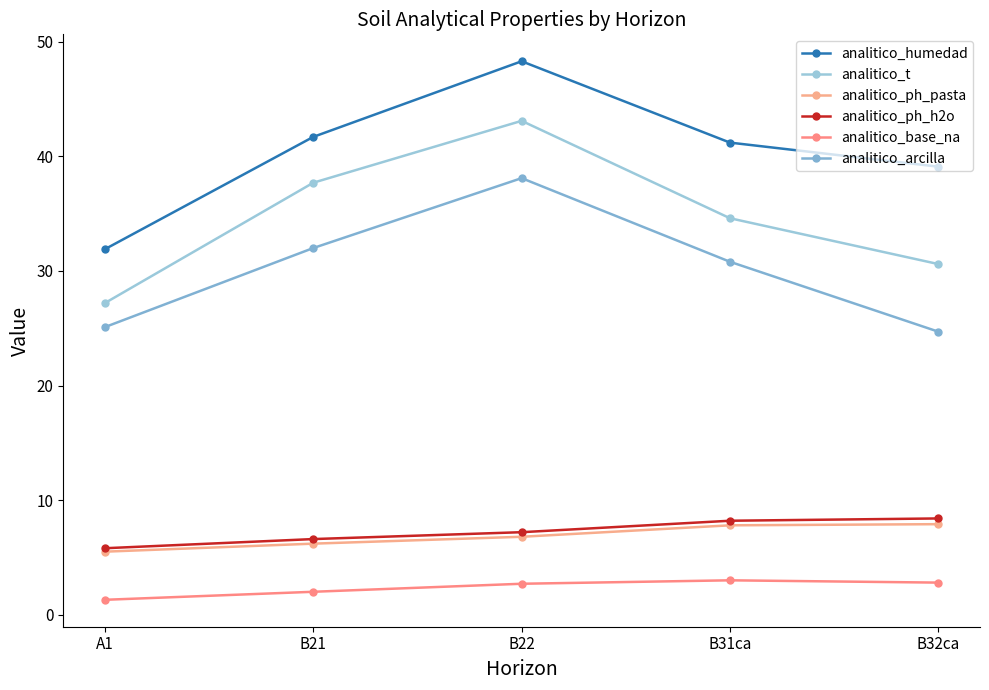

The analitico_ph_h2o series shows 8.2 at B31ca. True or false?

True